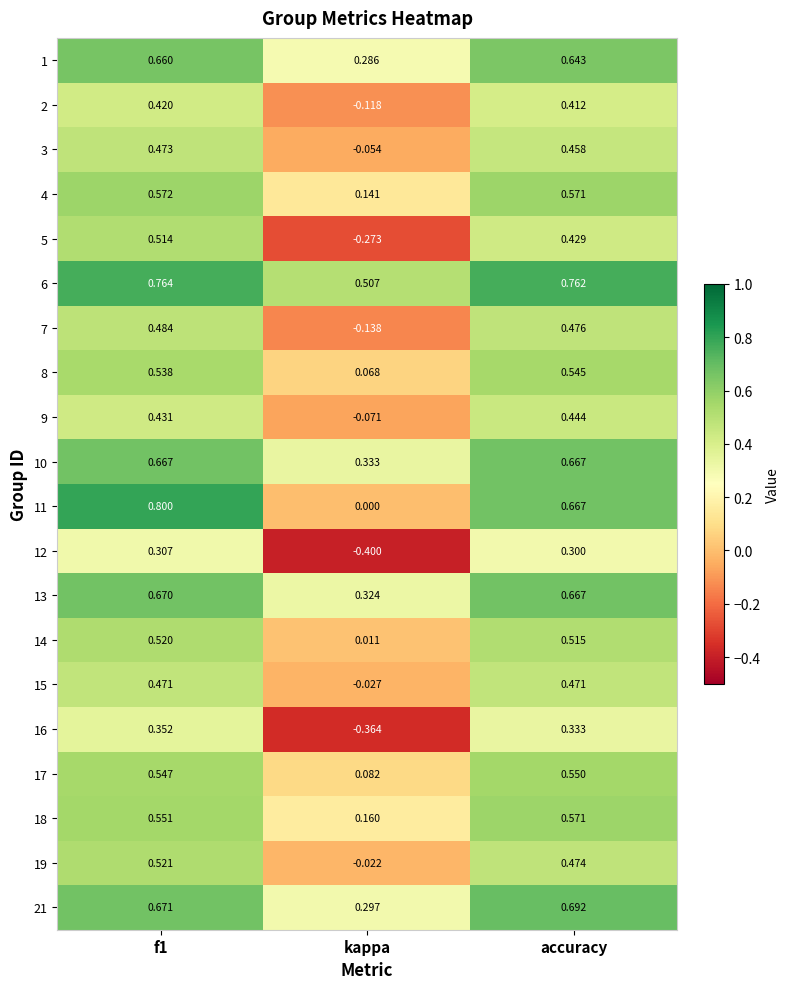

Which category has the lowest value across all series?

kappa